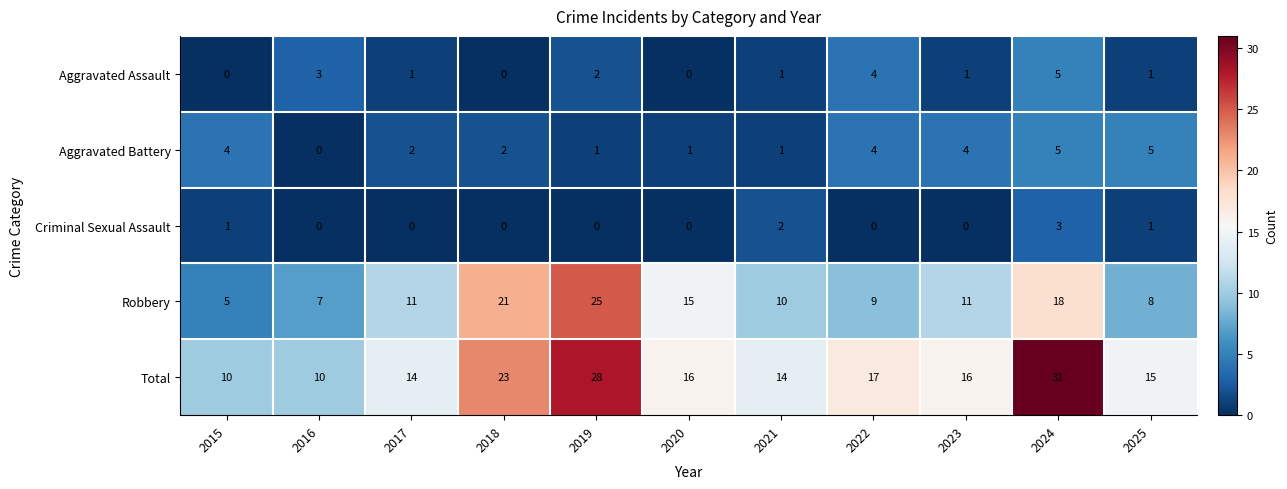

The value of Total at 2016 is 10. True or false?

True